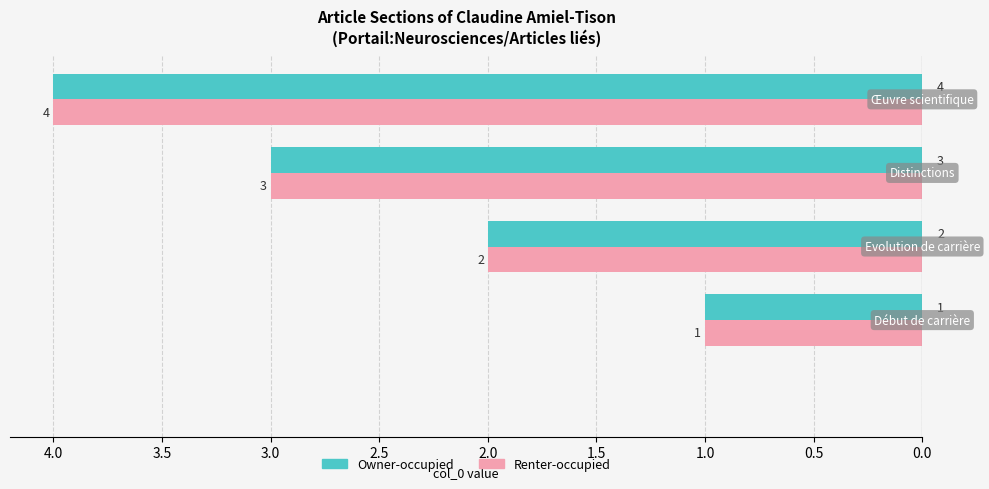

What is the sum of all Owner-occupied values?

10